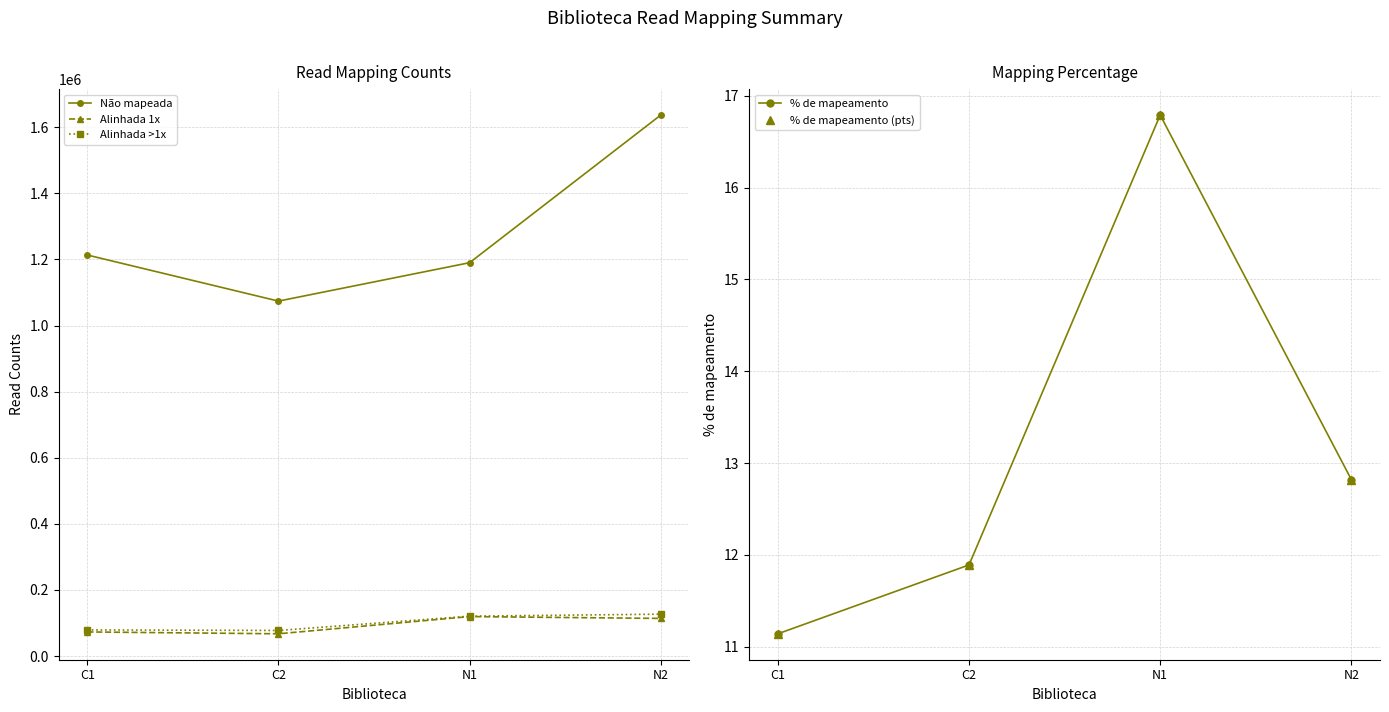

Is the value of % de mapeamento at C2 greater than the value of Alinhada 1x at C1?

No